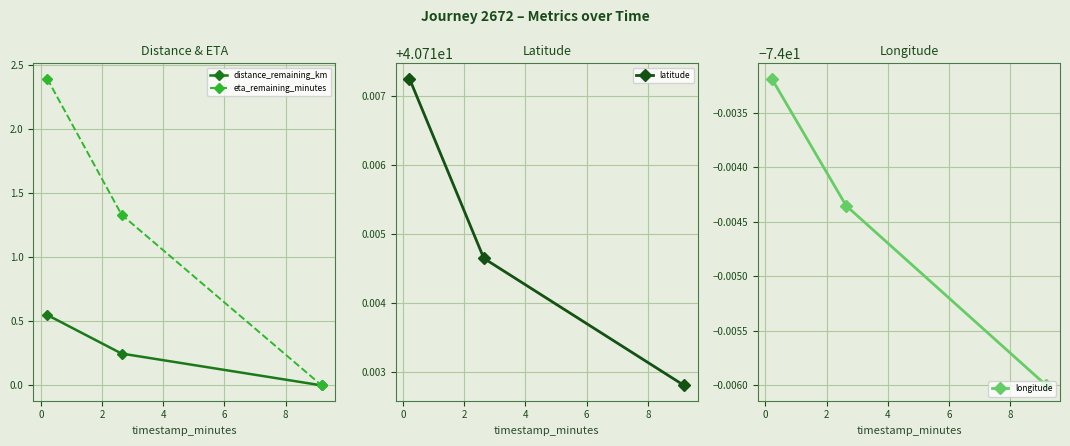

Which series has the widest spread of values?

eta_remaining_minutes